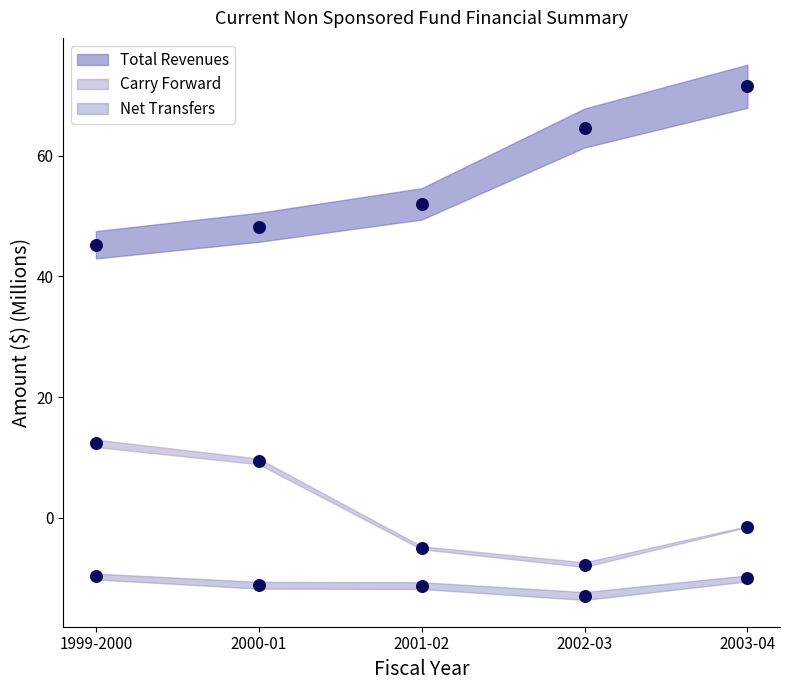

At which category is the sum across all series the highest?

2003-04